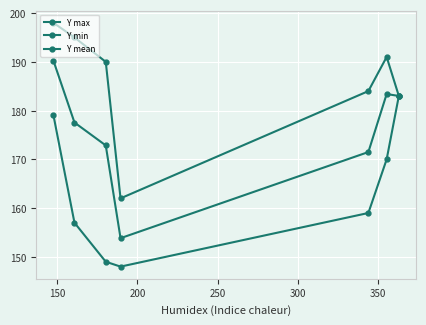

True or false: Y mean and Y min intersect in this chart.

False